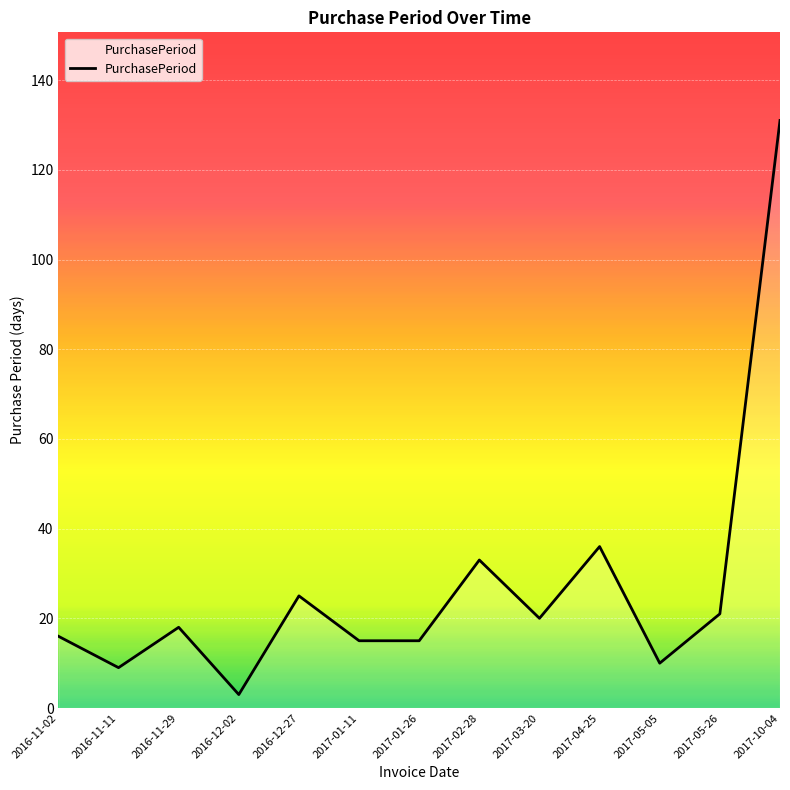

Reading left to right, what are all the values shown in this chart?

16	9	18	3	25	15	15	33	20	36	10	21	131